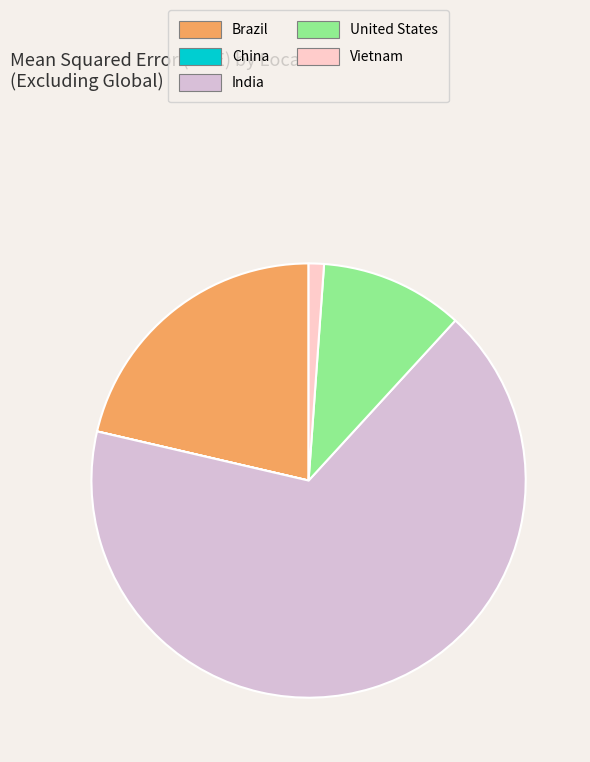

Is the sum of India and United States greater than half?

Yes